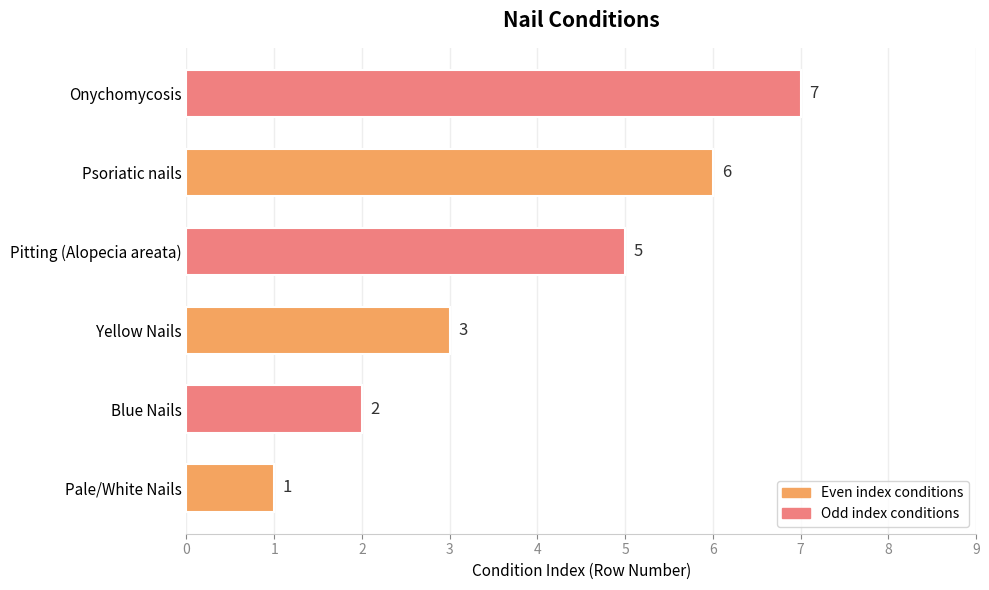

List the labels in order of value, largest first.

Onychomycosis, Psoriatic nails, Pitting (Alopecia areata), Yellow Nails, Blue Nails, Pale/White Nails